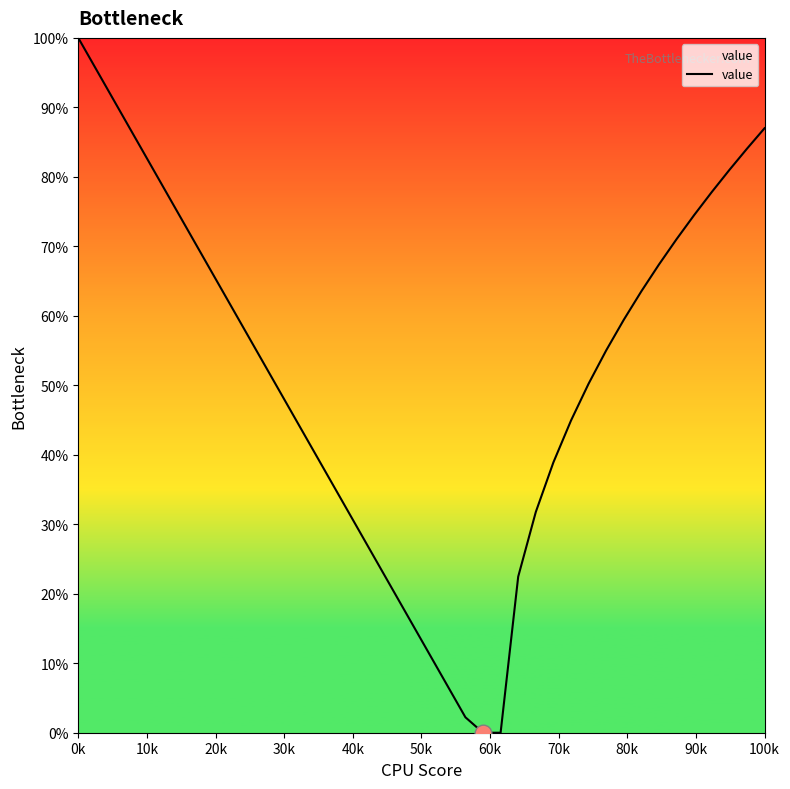

Is this an area chart (filled region under the line)?

Yes